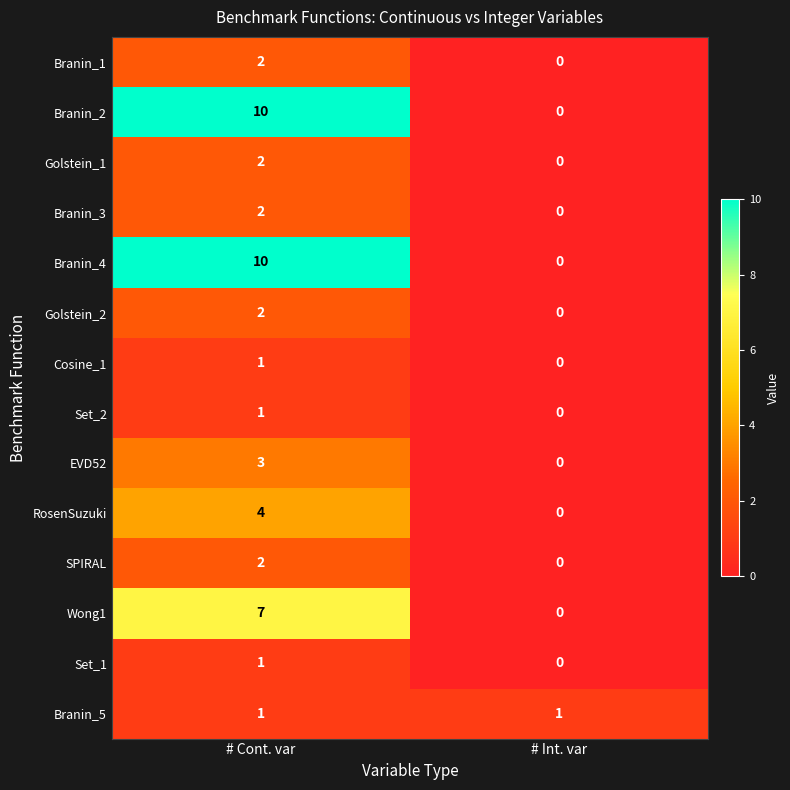

What is the total value across all series at # Cont. var?

48